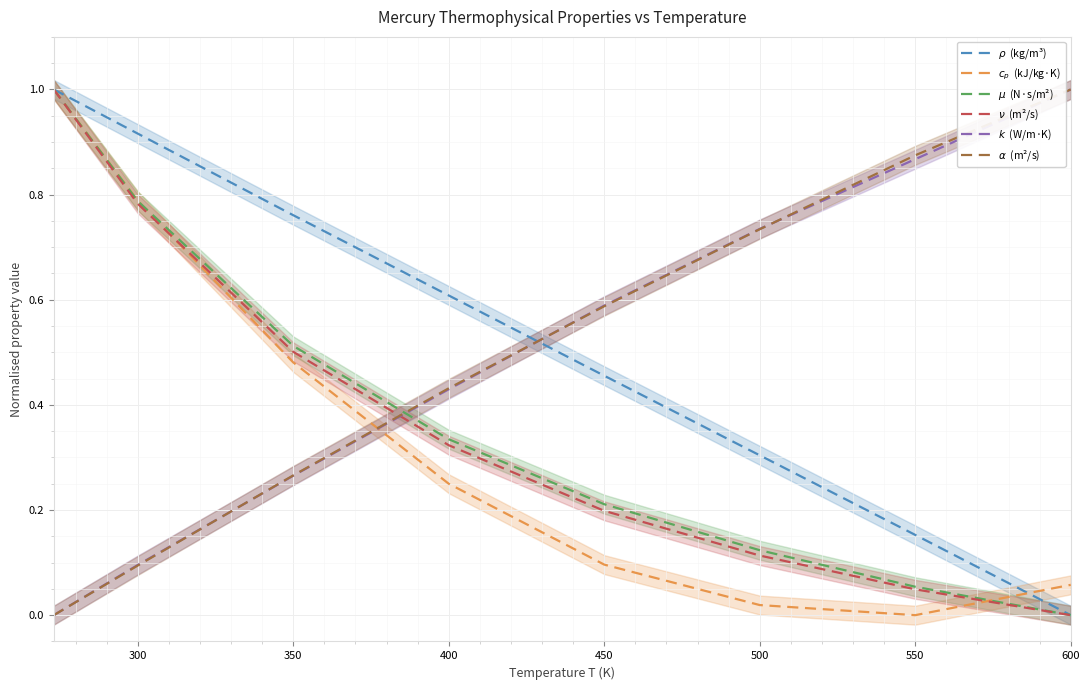

What is the maximum value shown in the chart?

1.0